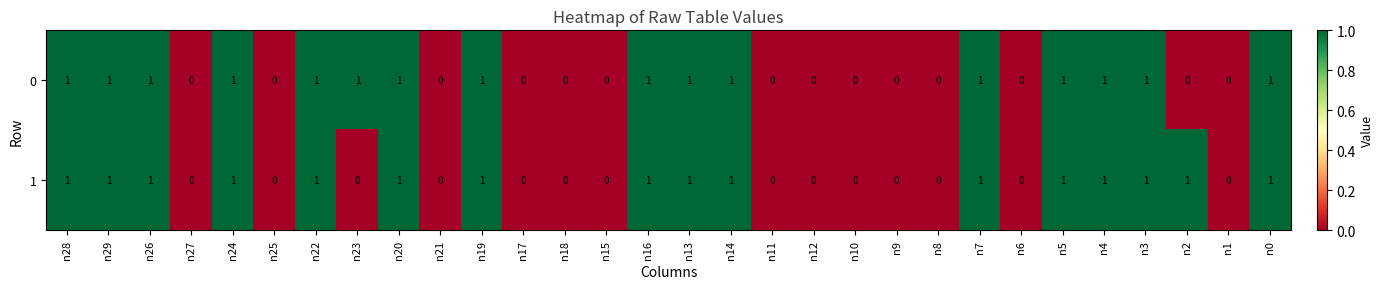

Count the 1 values in the range 0 to 1.

30